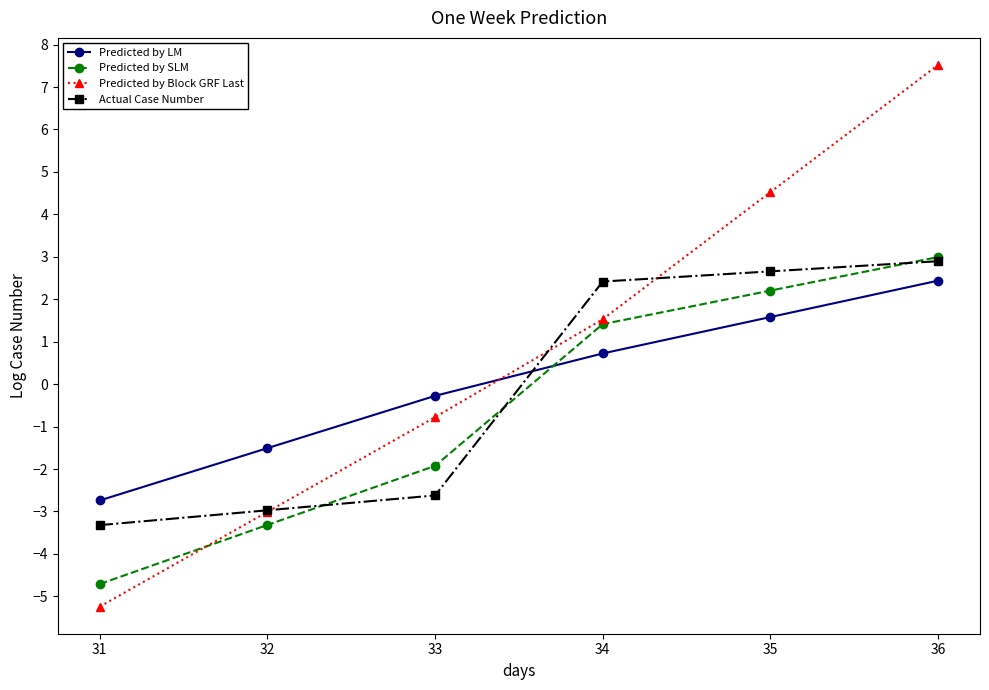

What is the spread (max minus min) of values at 31?

2.5